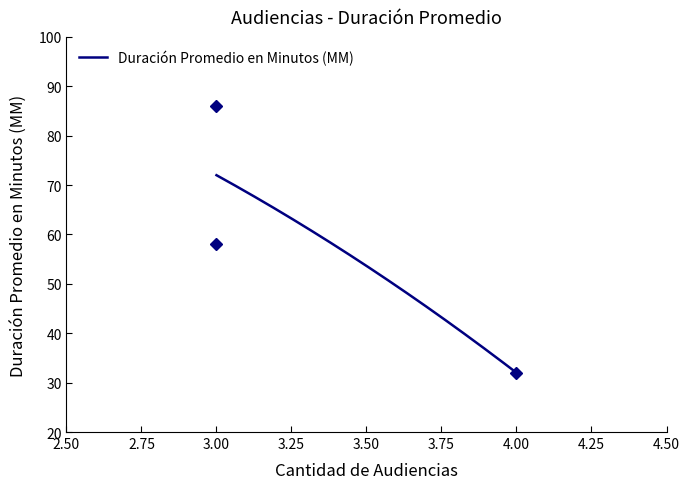

List the labels in order of value, largest first.

3, 3, 4